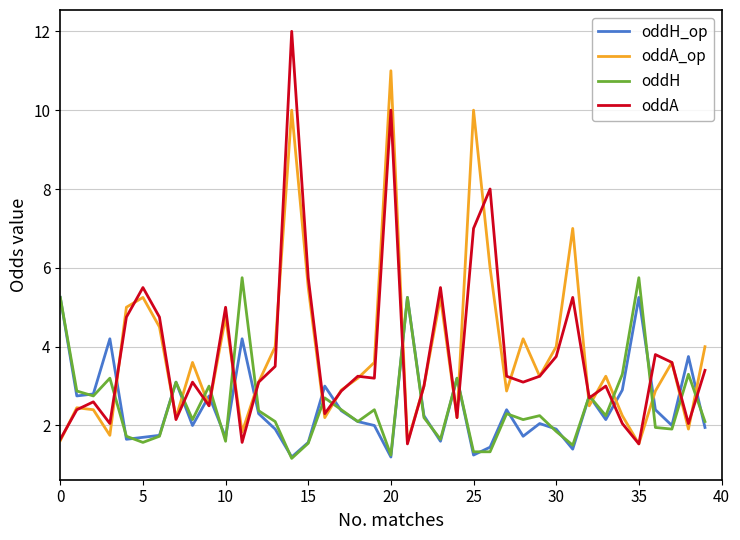

List the series in order of their peak value, lowest first.

oddH_op, oddH, oddA_op, oddA